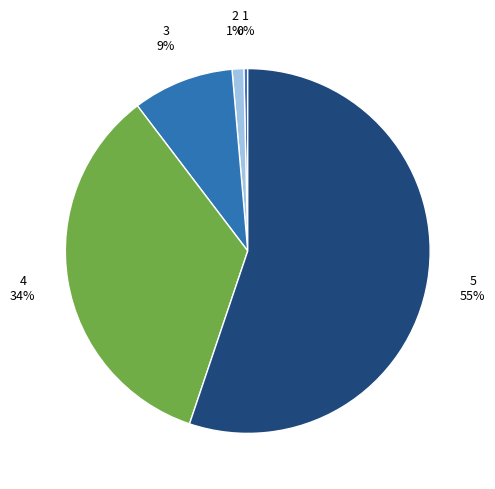

Combined, do 2 and 1 account for over 50%?

No